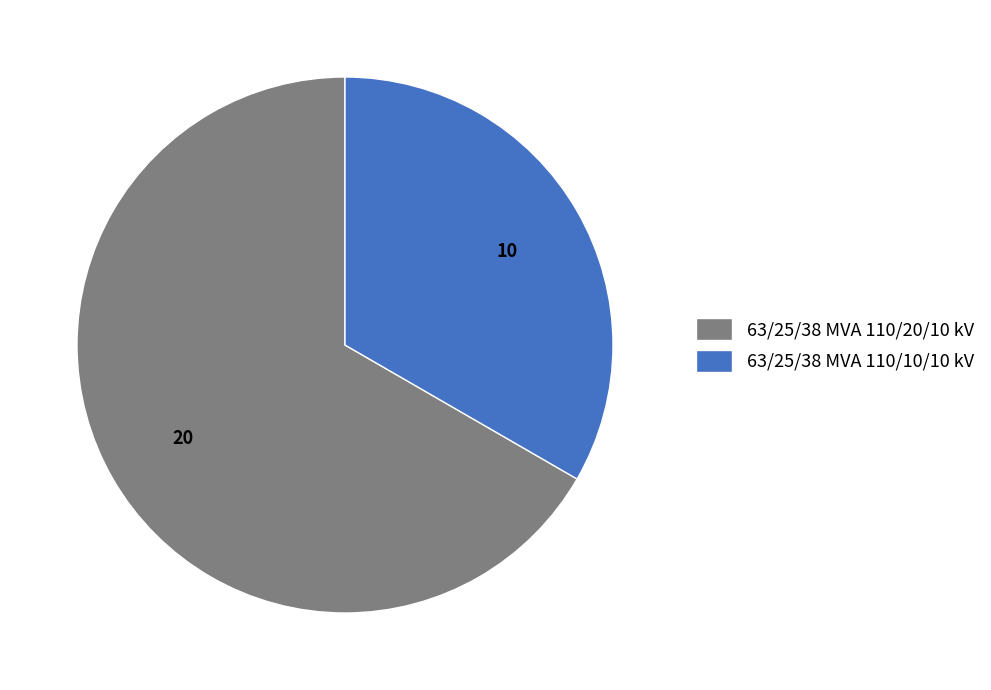

Is there a majority slice in this chart?

Yes